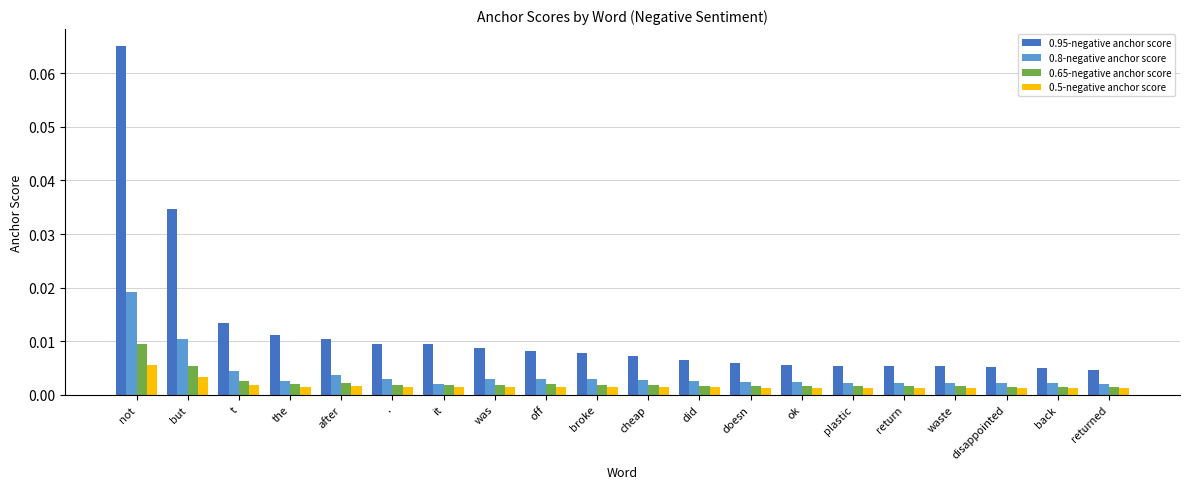

At which category does the chart reach its peak across all series?

not